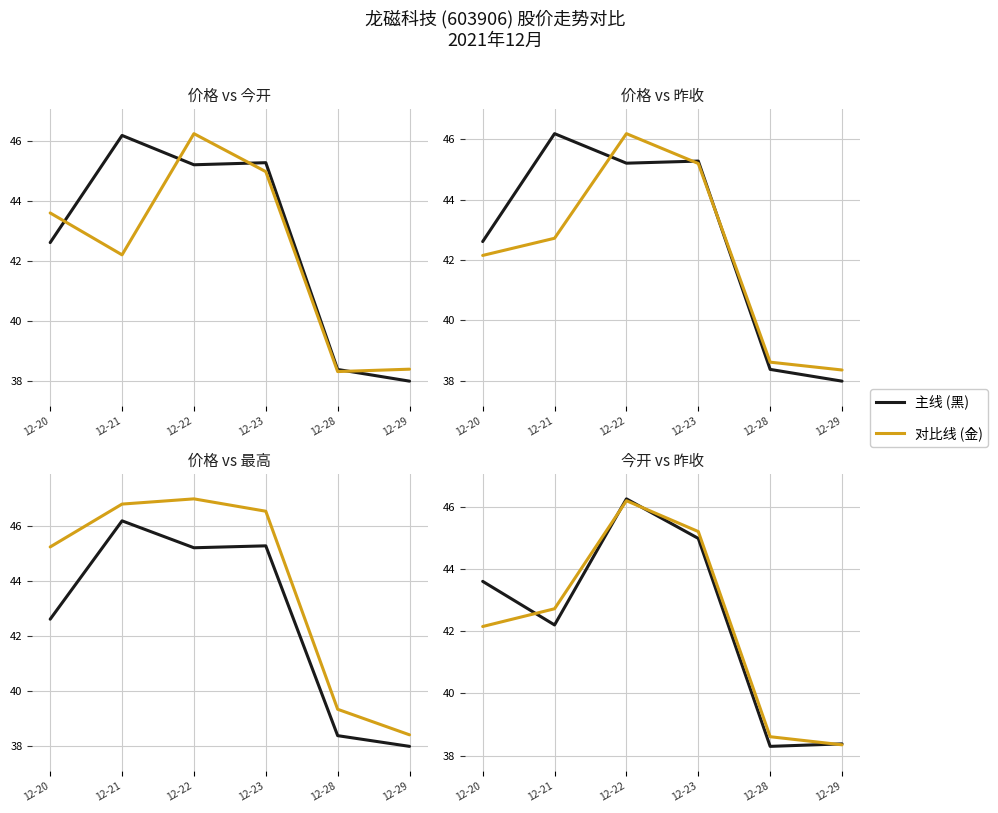

What is the sum of the 最高 values at 12-28 and 12-21?

86.1